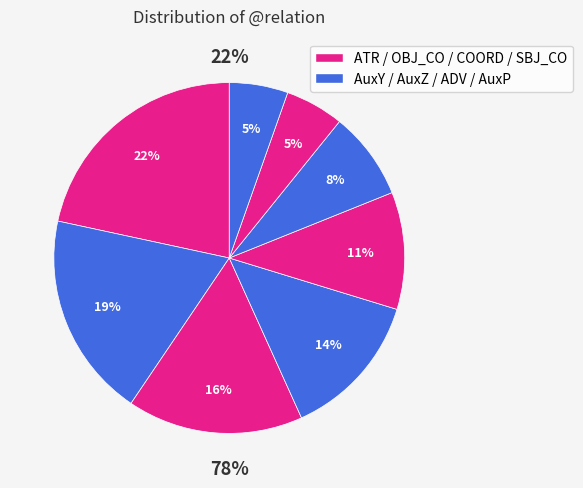

The SBJ_CO slice represents 1% of the pie. True or false?

False